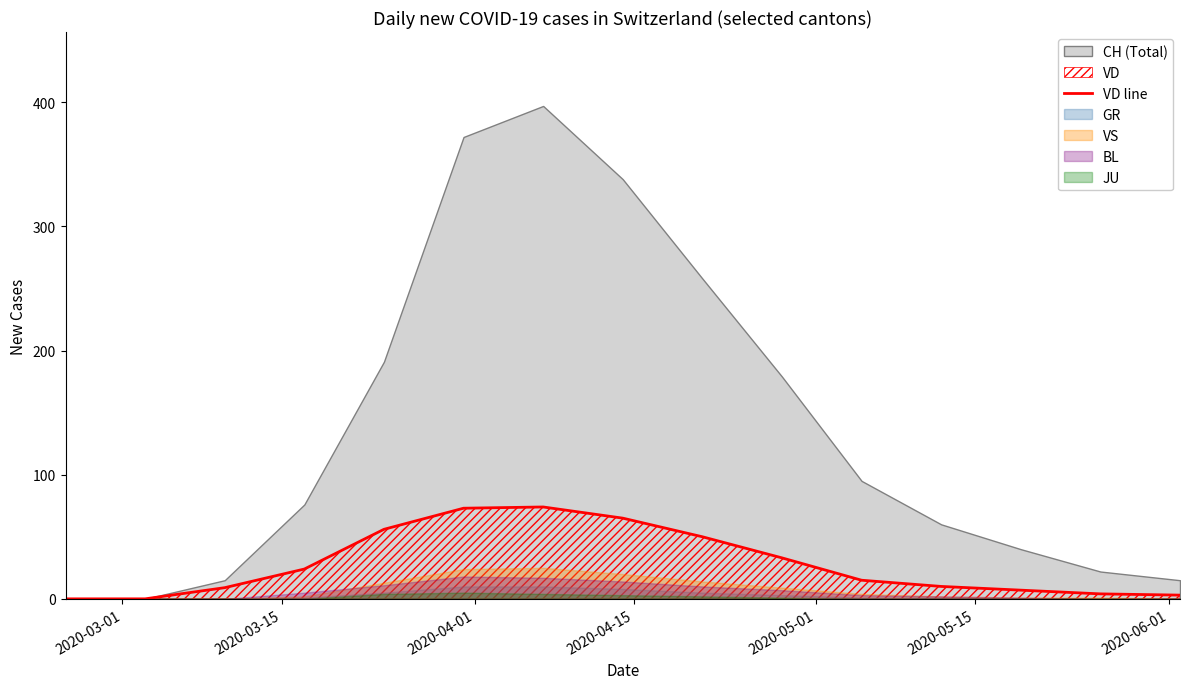

The value at 11 is 15. True or false?

False